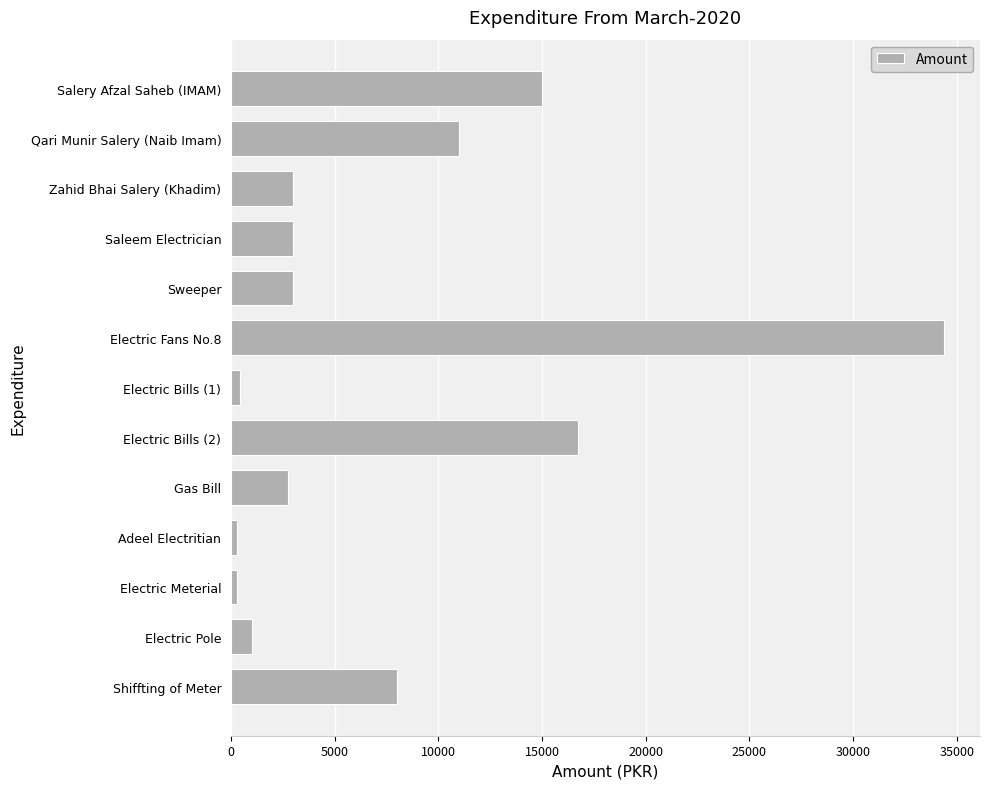

What value does the data have at Shiffting of Meter?

8000